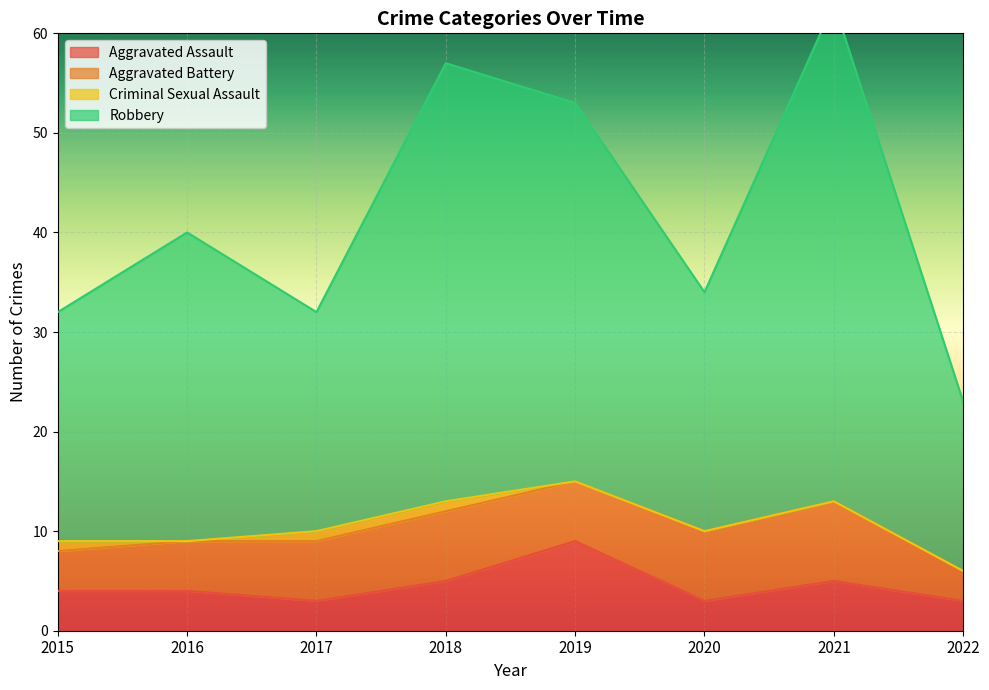

True or false: Robbery and Aggravated Assault cross at least once.

False